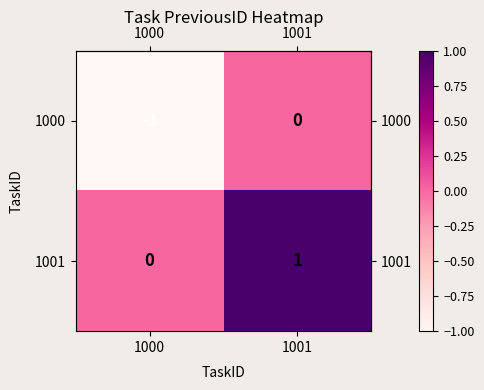

Which label corresponds to the largest value in the chart?

1001